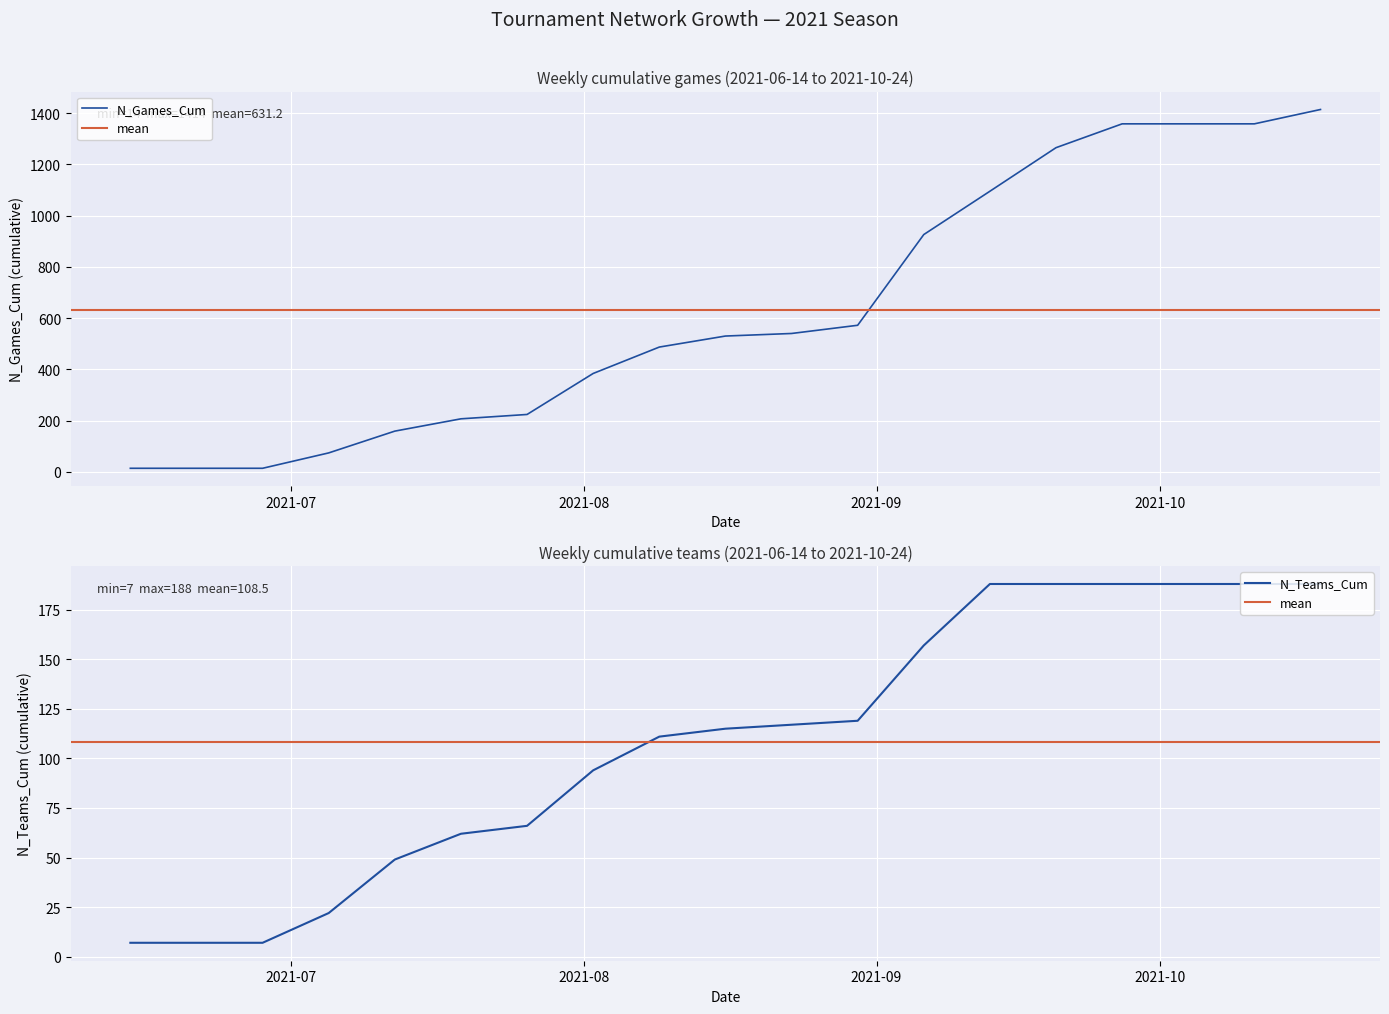

Does the chart display data point markers on the line(s)?

No